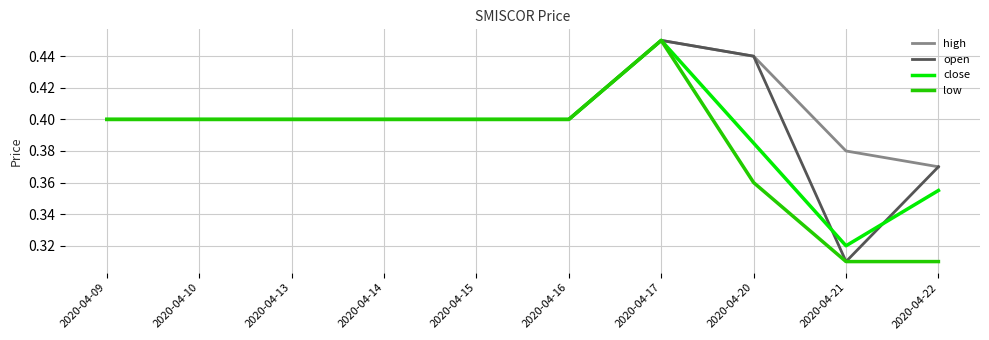

How many lines are shown in the chart?

4